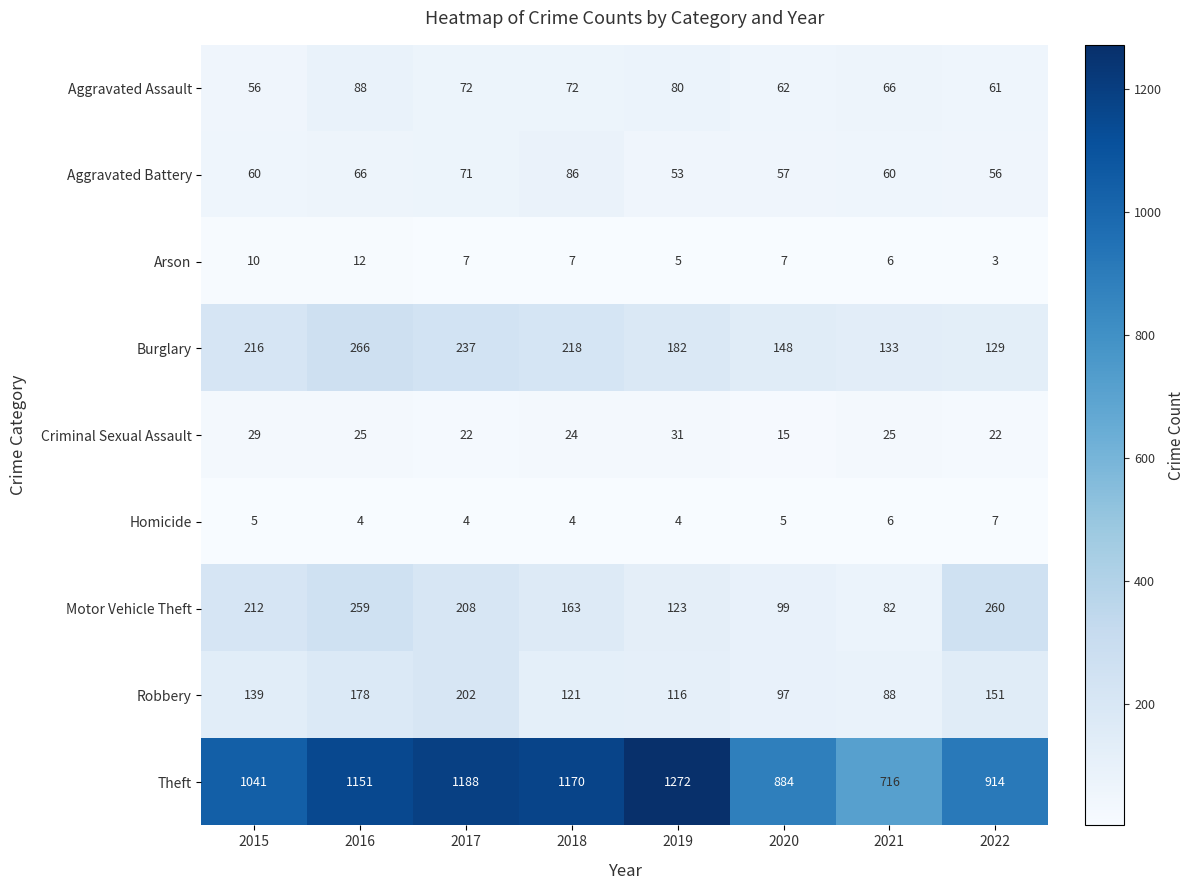

Rank the series at 2019 from lowest to highest value.

Homicide, Arson, Criminal Sexual Assault, Aggravated Battery, Aggravated Assault, Robbery, Motor Vehicle Theft, Burglary, Theft